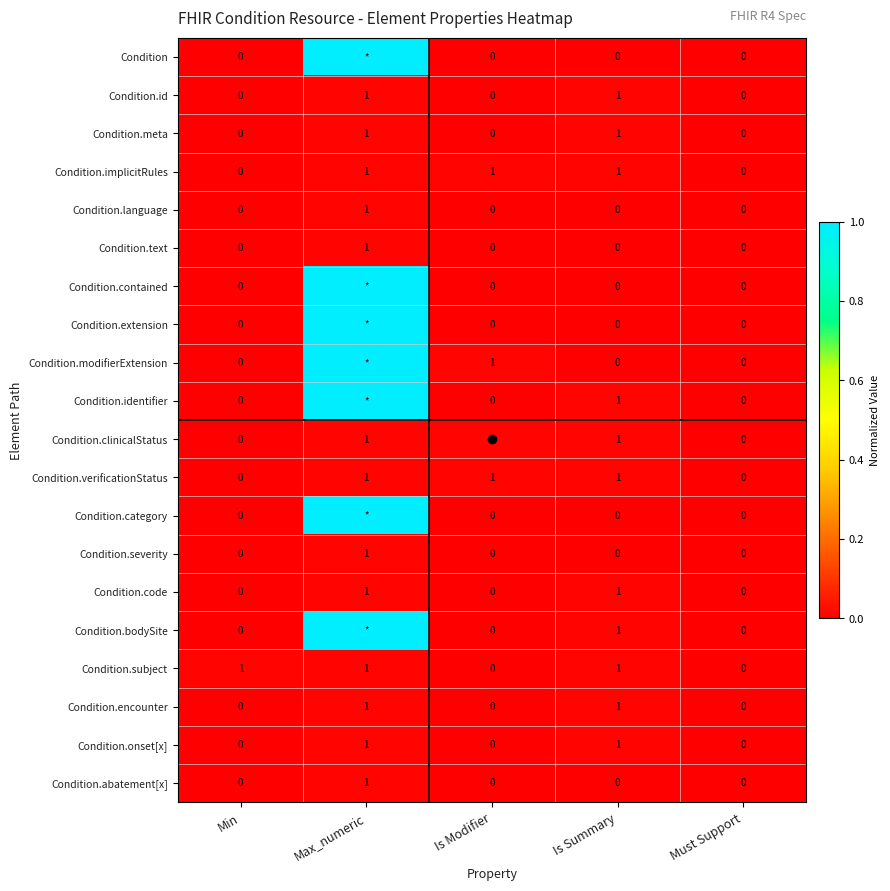

Which category has the highest value in the Condition.severity series?

Max_numeric